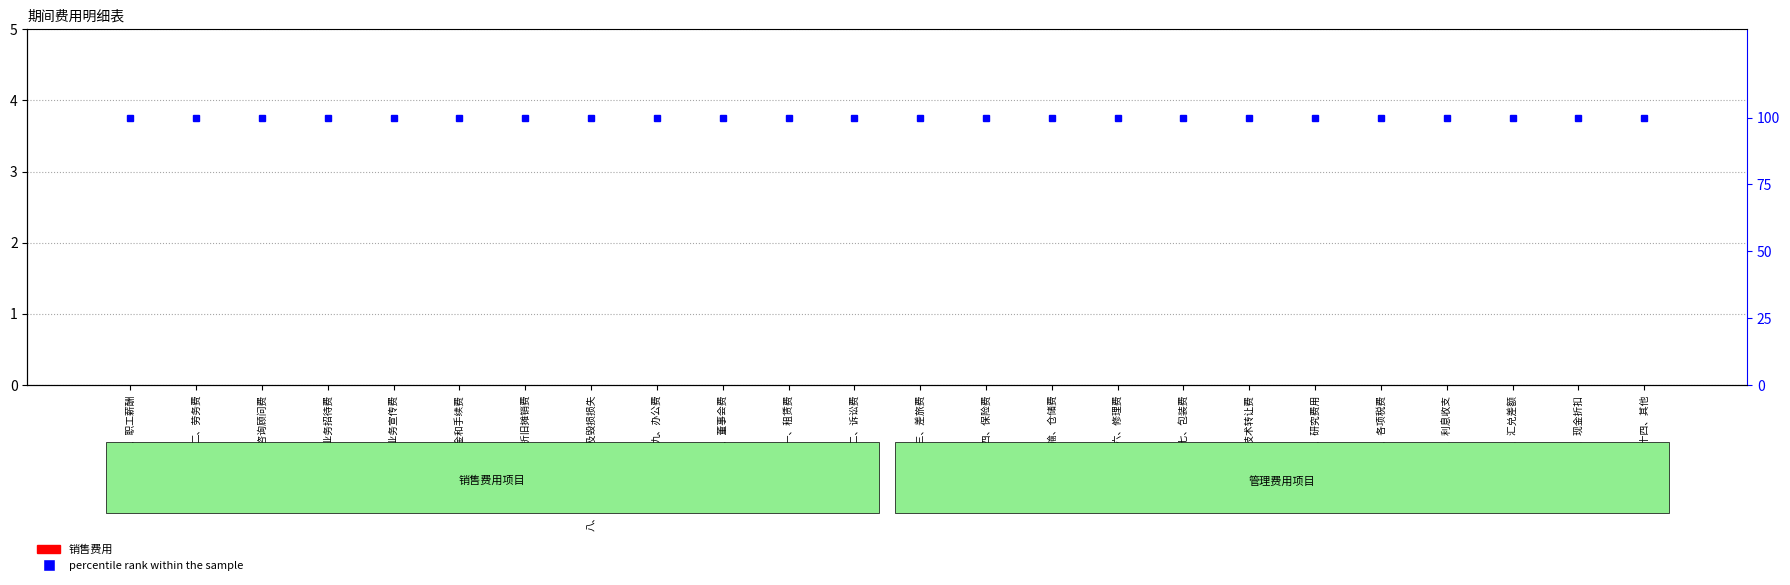

Reading left to right, transcribe all the data shown in this chart.

销售费用: 0	0	0	0	0	0	0	0	0	0	0	0	0	0	0	0	0	0	0	0	0	0	0	0
管理费用: 0	0	0	0	0	0	0	0	0	0	0	0	0	0	0	0	0	0	0	0	0	0	0	0
财务费用: 0	0	0	0	0	0	0	0	0	0	0	0	0	0	0	0	0	0	0	0	0	0	0	0
percentile rank within the sample: 100	100	100	100	100	100	100	100	100	100	100	100	100	100	100	100	100	100	100	100	100	100	100	100